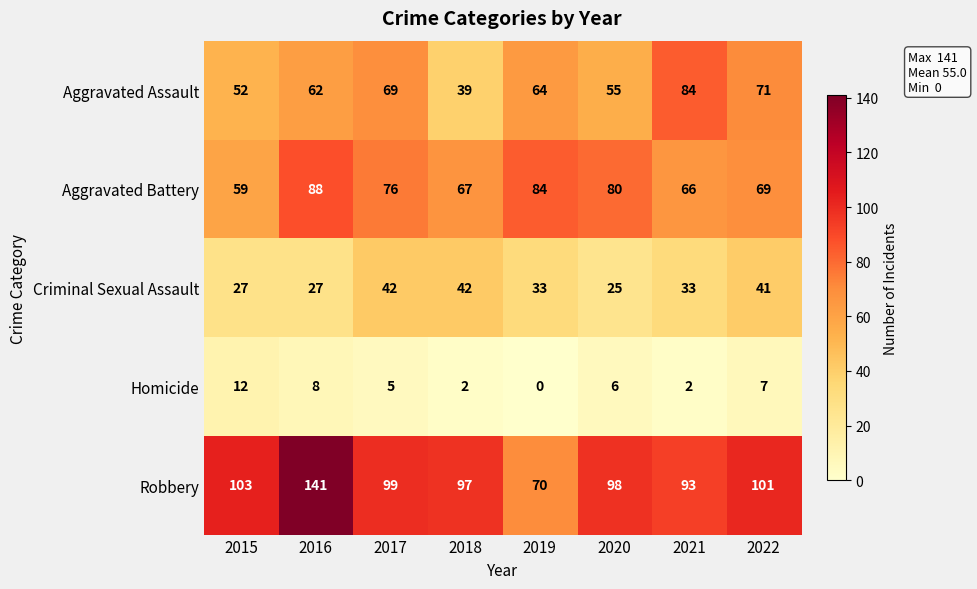

The Aggravated Assault series shows 41 at 2016. True or false?

False